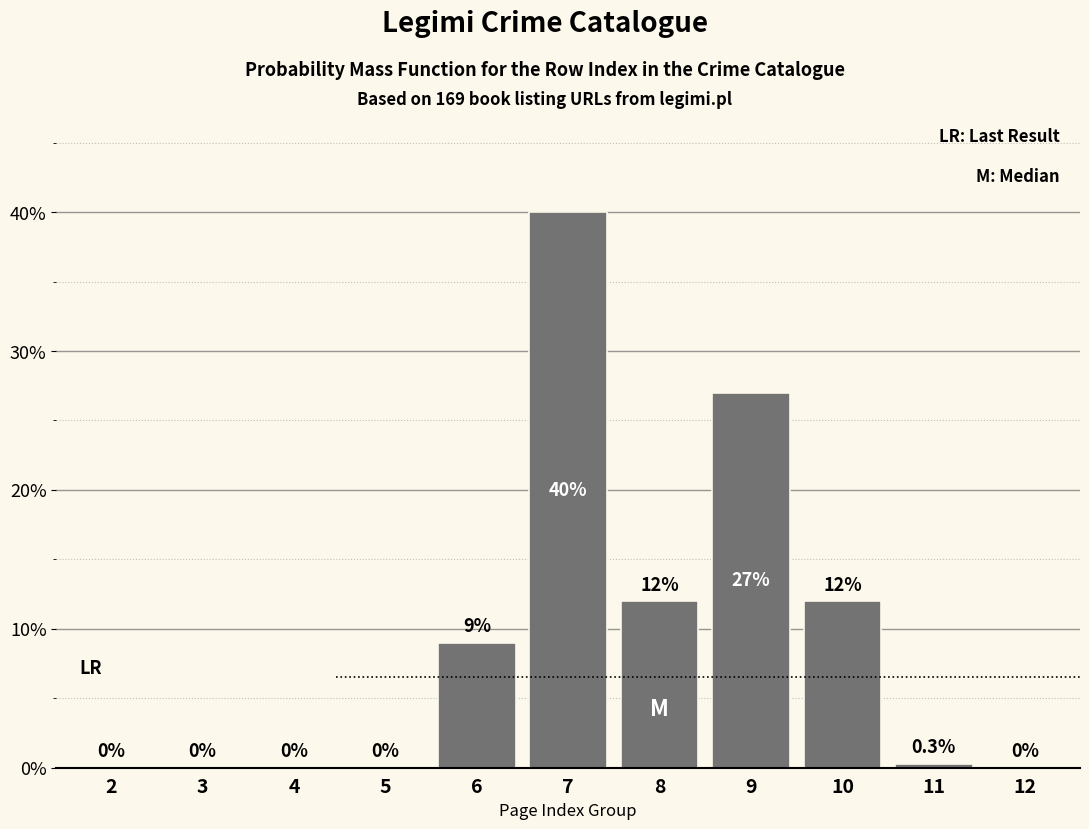

Reading left to right, list all the values displayed in this chart.

2=0.0	3=0.0	4=0.0	5=0.0	6=9.0	7=40.0	8=12.0	9=27.0	10=12.0	11=0.3	12=0.0